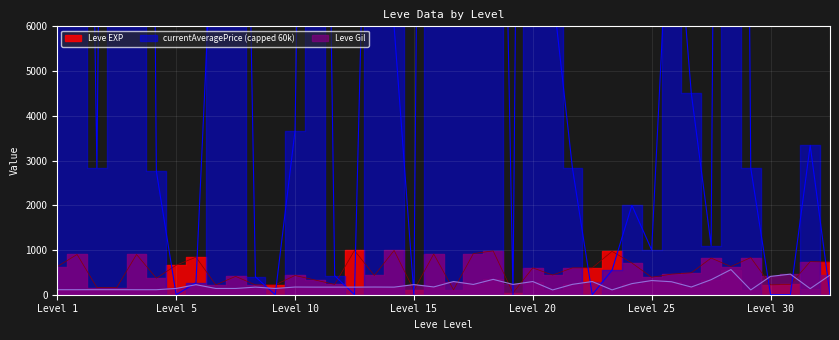

Does the chart display data point markers on the line(s)?

No